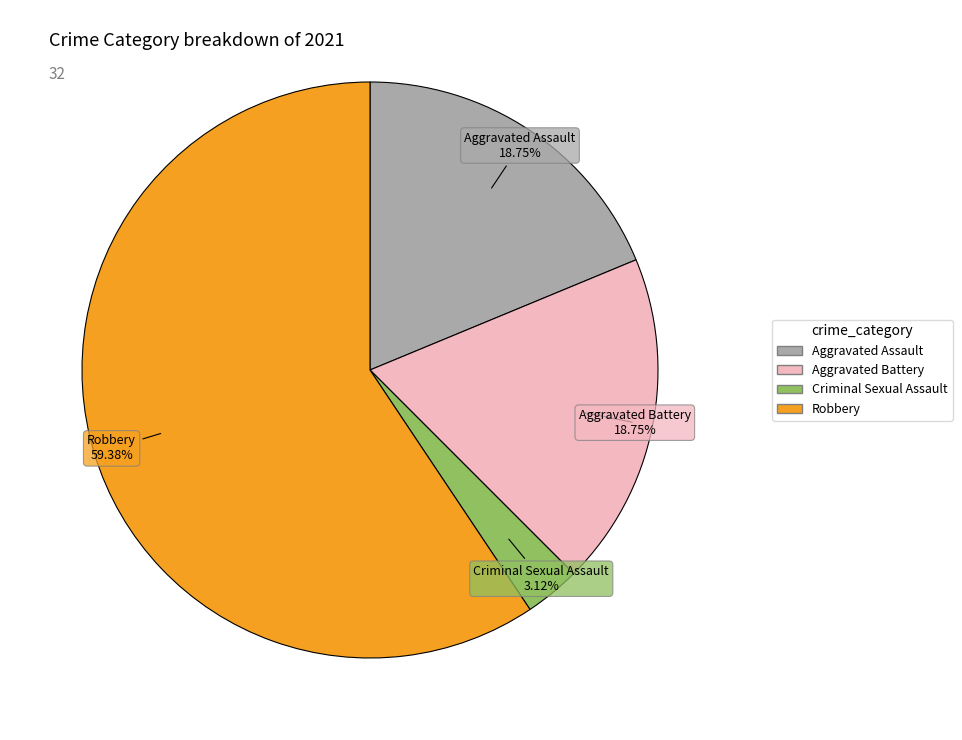

Combined, do Aggravated Assault and Aggravated Battery account for over 50%?

No